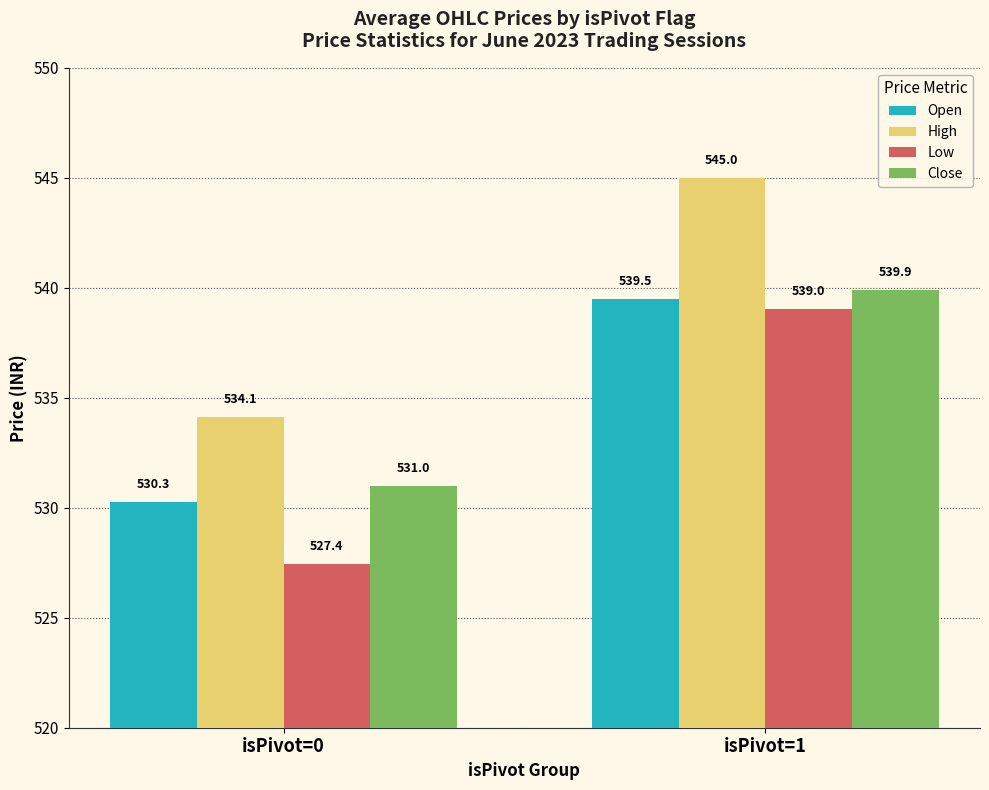

Which series has the largest total across all categories?

High